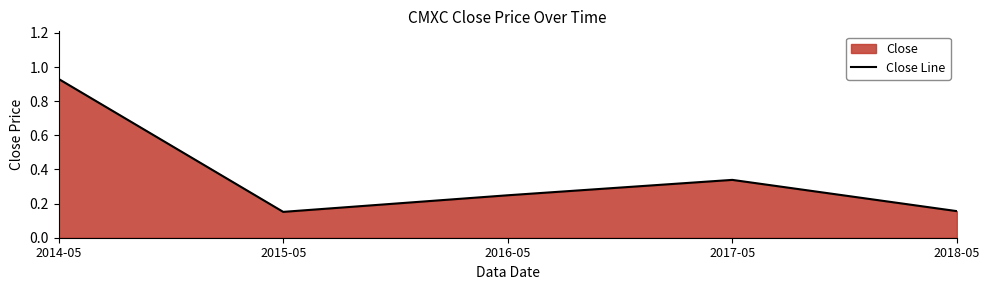

What is the sum of the values at 2016-05 and 2018-05?

0.4